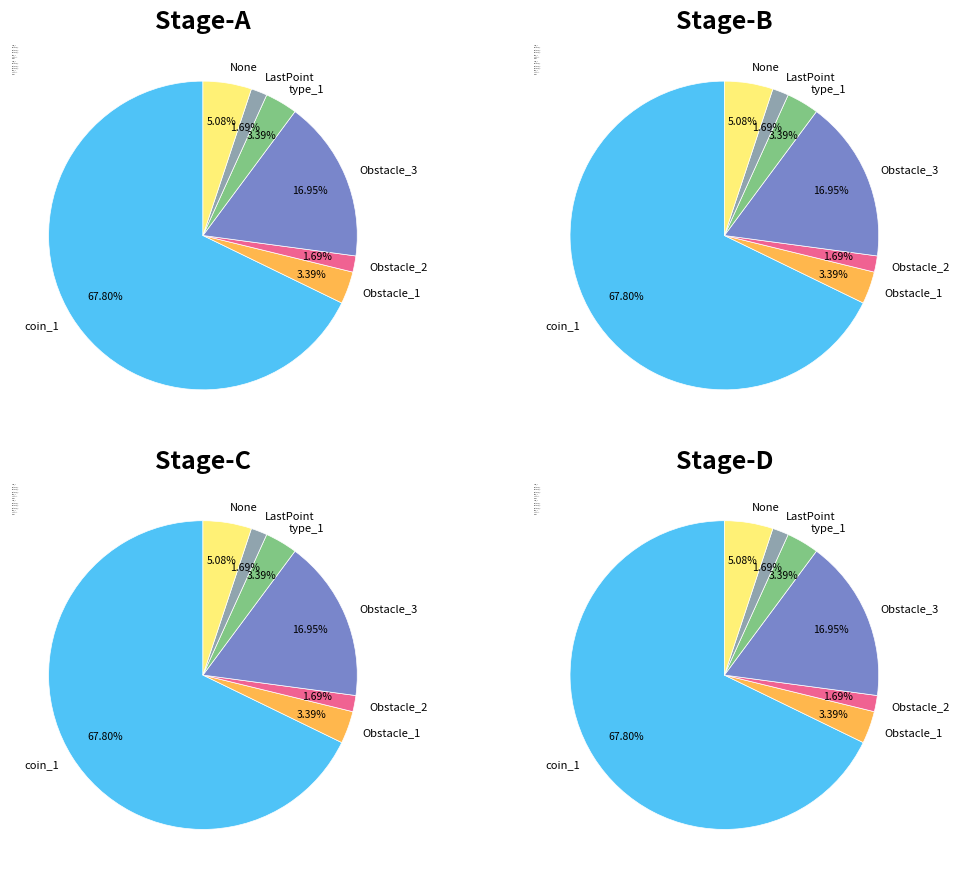

True or false: Obstacle_3 accounts for 8% of the total.

False